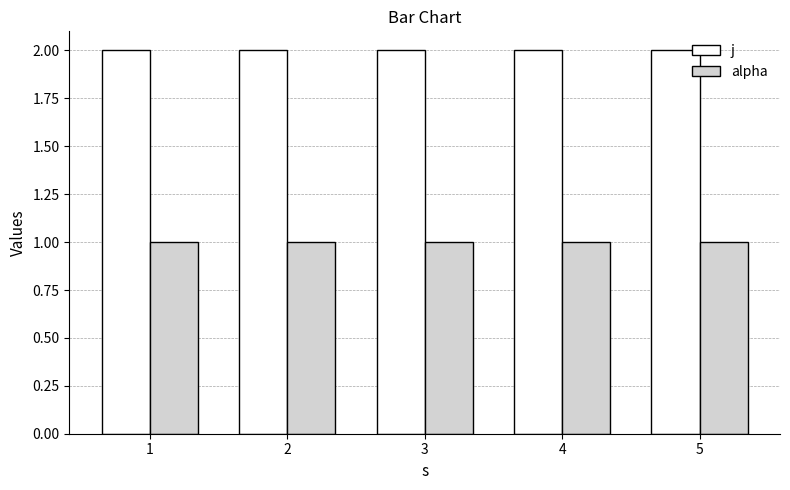

What is the maximum value shown in the chart?

2